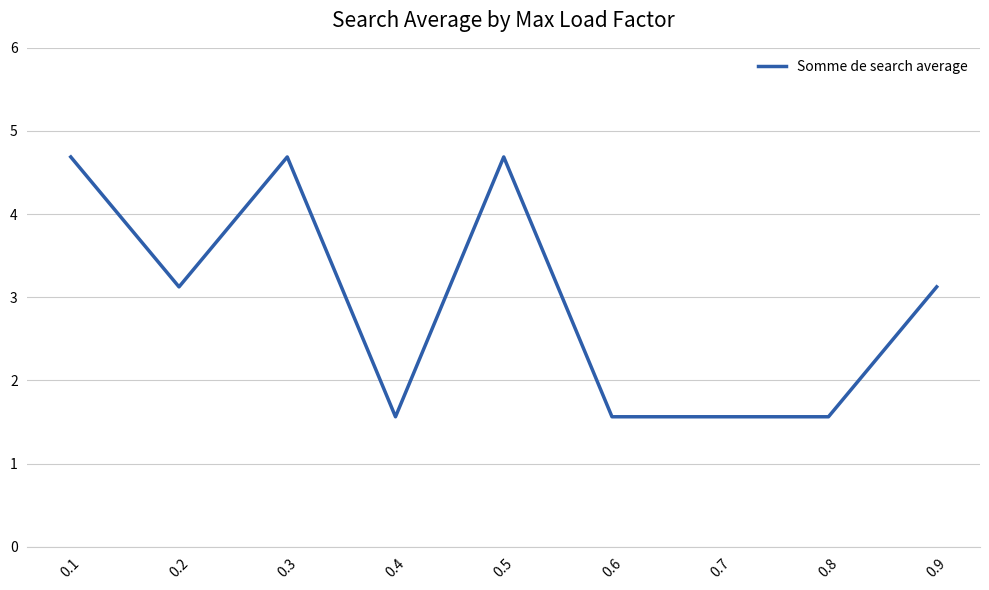

What is the difference between the maximum and minimum values?

3.1